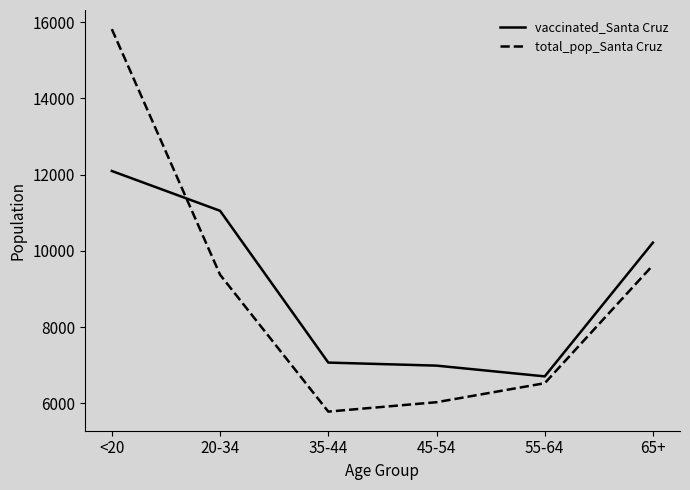

Which category has the highest value in the vaccinated_Santa Cruz series?

<20